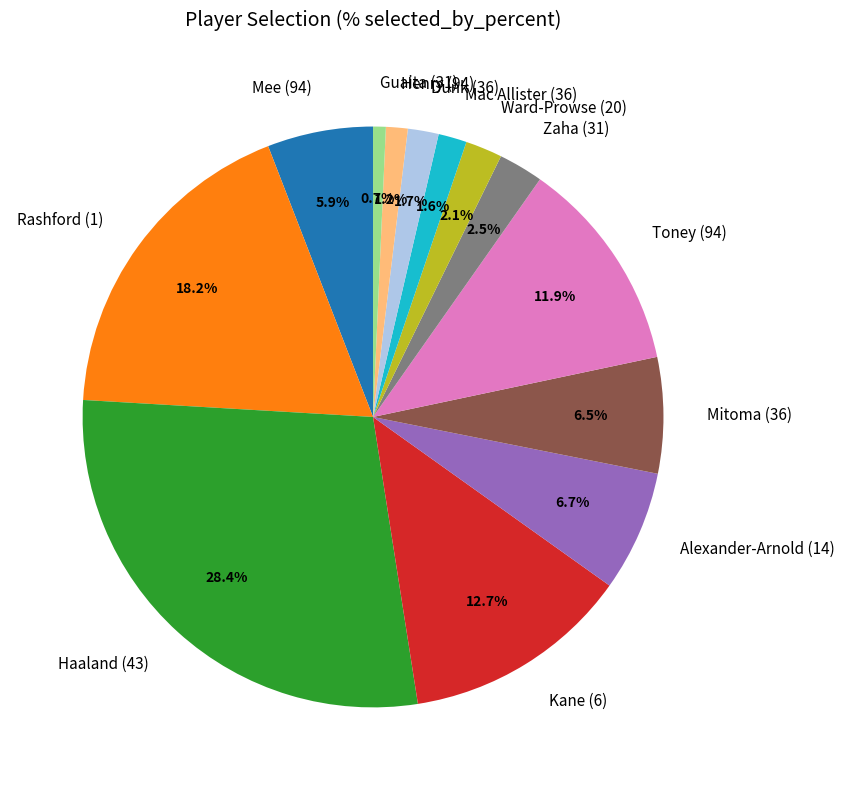

What percentage is the Dunk (36) slice, to the nearest percent?

2%